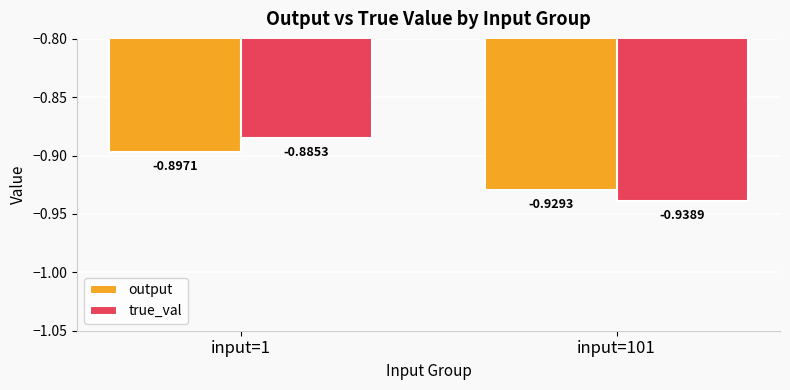

What are all the series names shown in the legend?

output, true_val